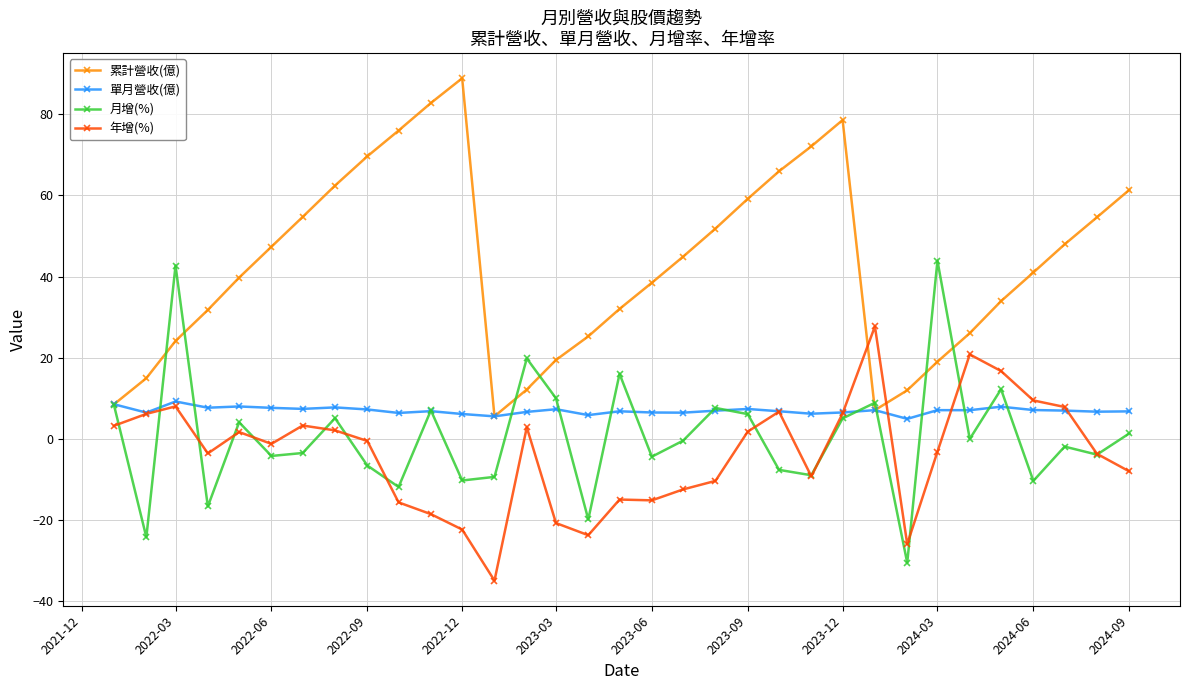

Which label corresponds to the largest value in the chart?

2022-12